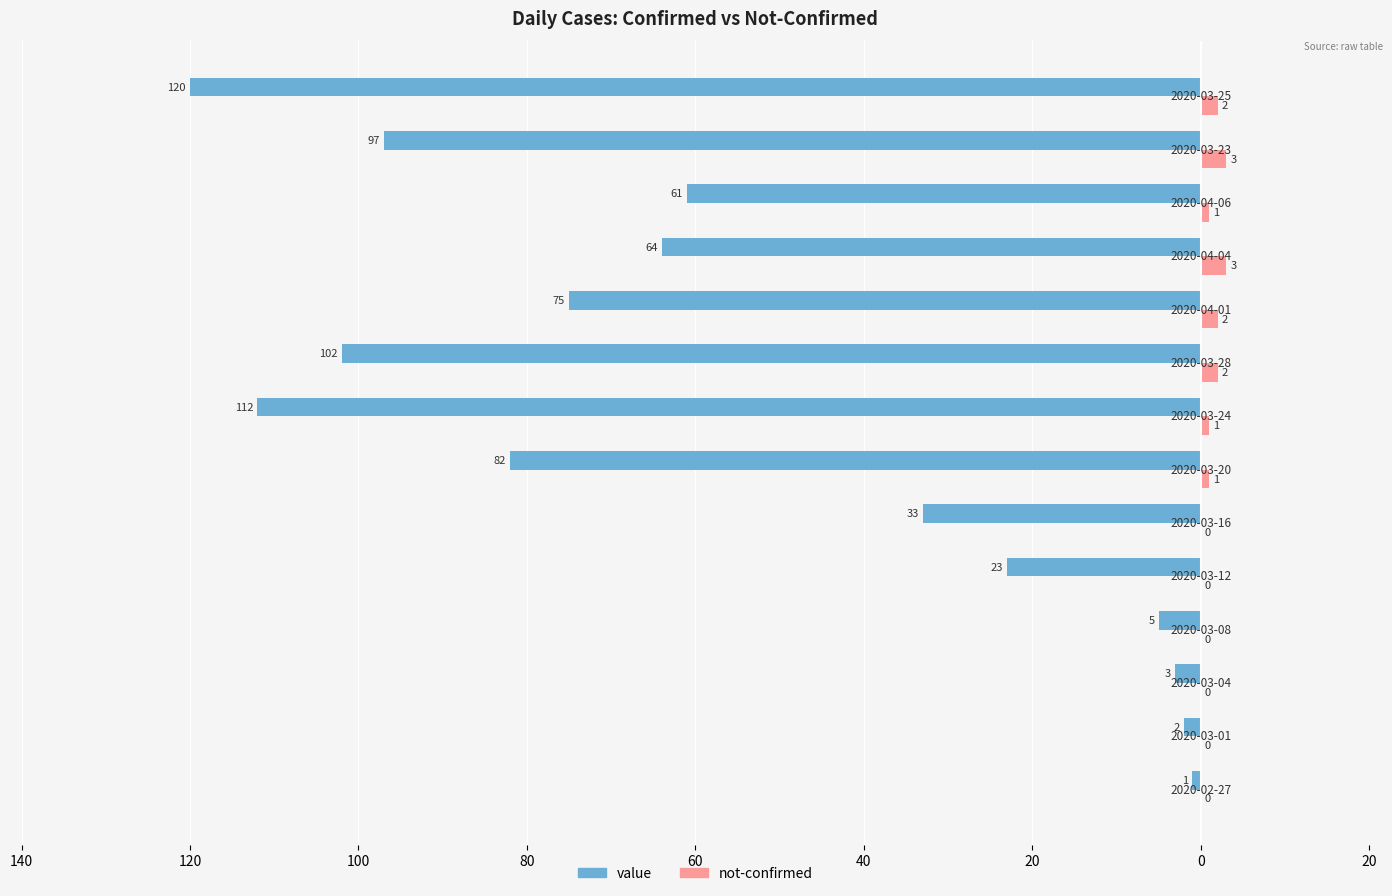

What are all the series names shown in the legend?

value, not-confirmed